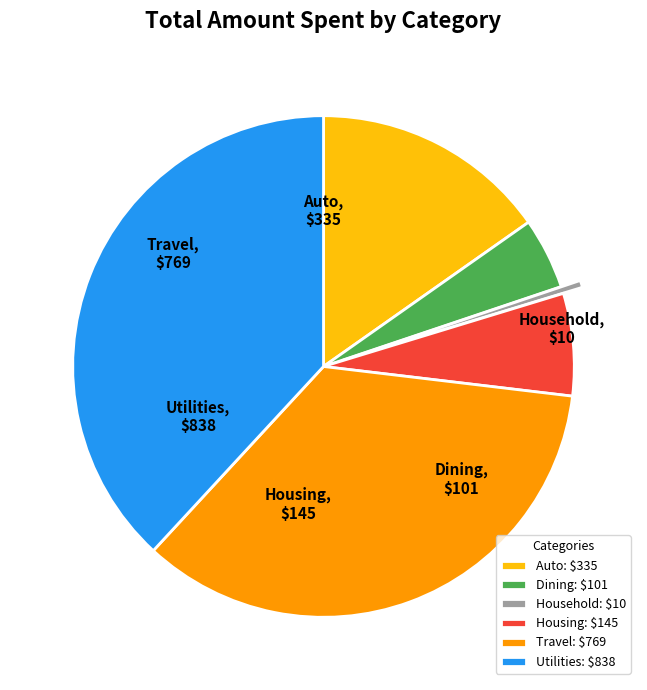

Which category has the biggest portion of the pie?

Utilities